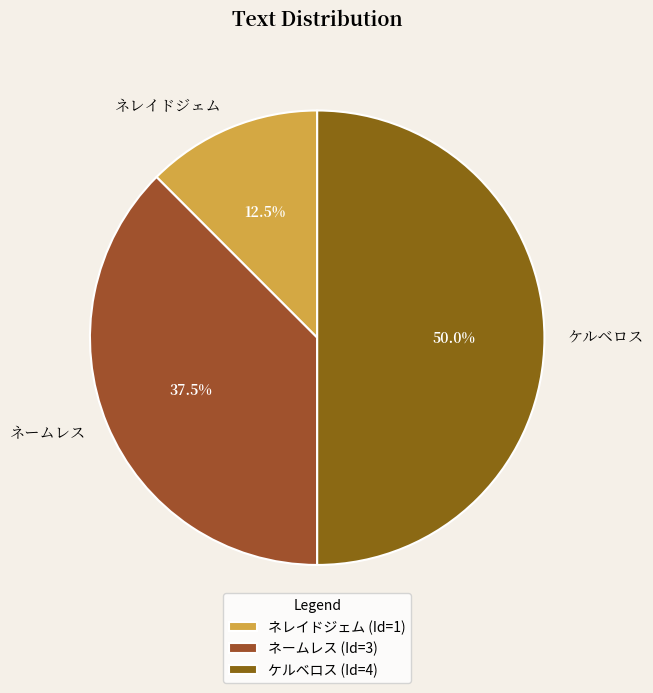

How many segments does this pie chart have?

3